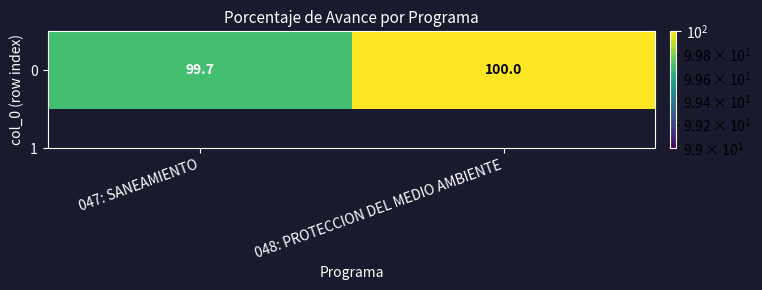

Which label corresponds to the smallest value in the chart?

047: SANEAMIENTO